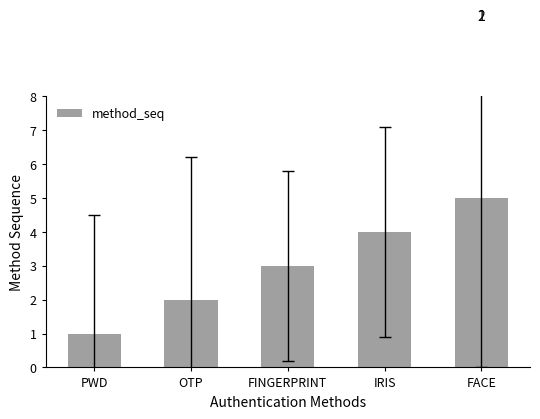

Approximately how many times larger is the value at IRIS compared to PWD?

4.0